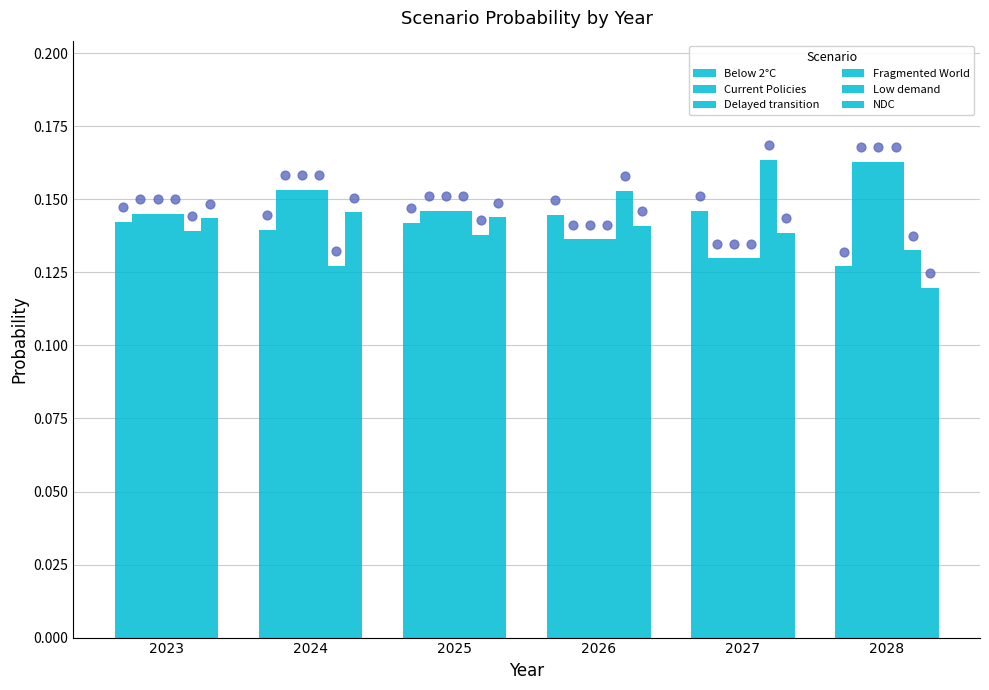

What is the total value across all series at 2025?

0.9